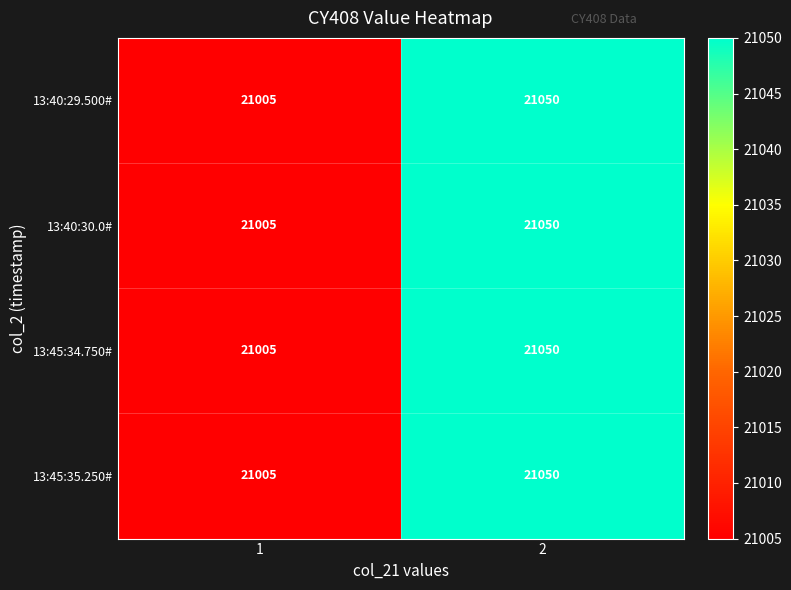

Reading left to right, list all the values displayed in this chart.

13:40:29.500#: 1=21005	2=21050
13:40:30.0#: 1=21005	2=21050
13:45:34.750#: 1=21005	2=21050
13:45:35.250#: 1=21005	2=21050